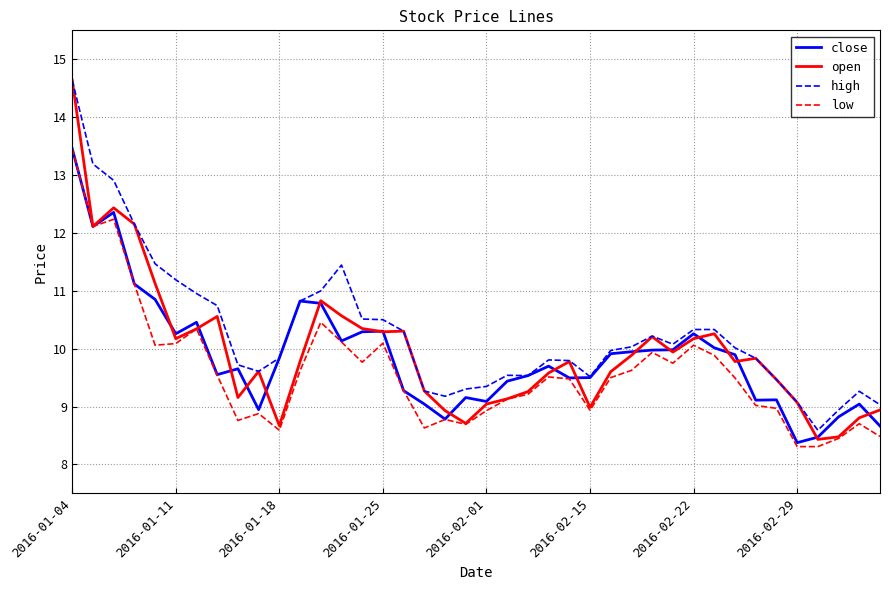

True or false: high and low cross at least once.

False